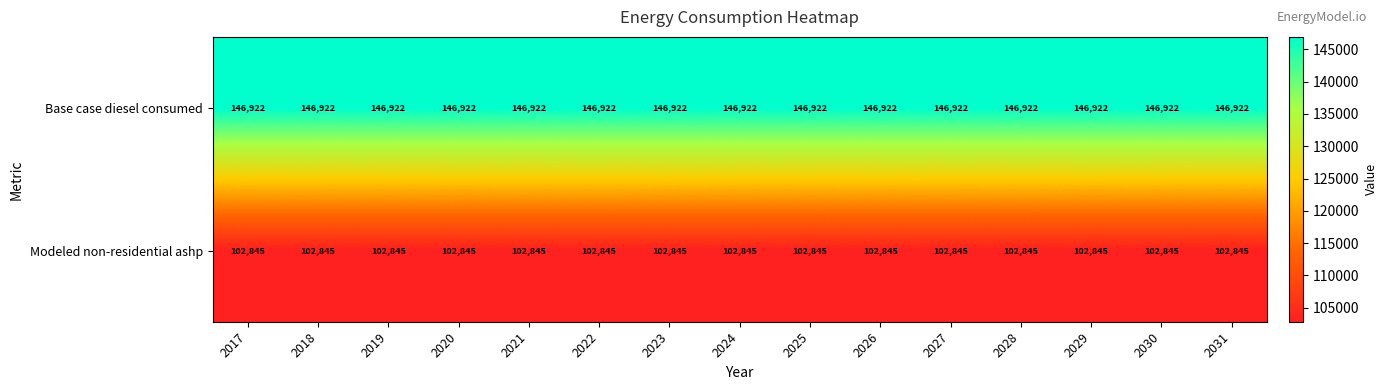

What is the greatest value displayed?

146922